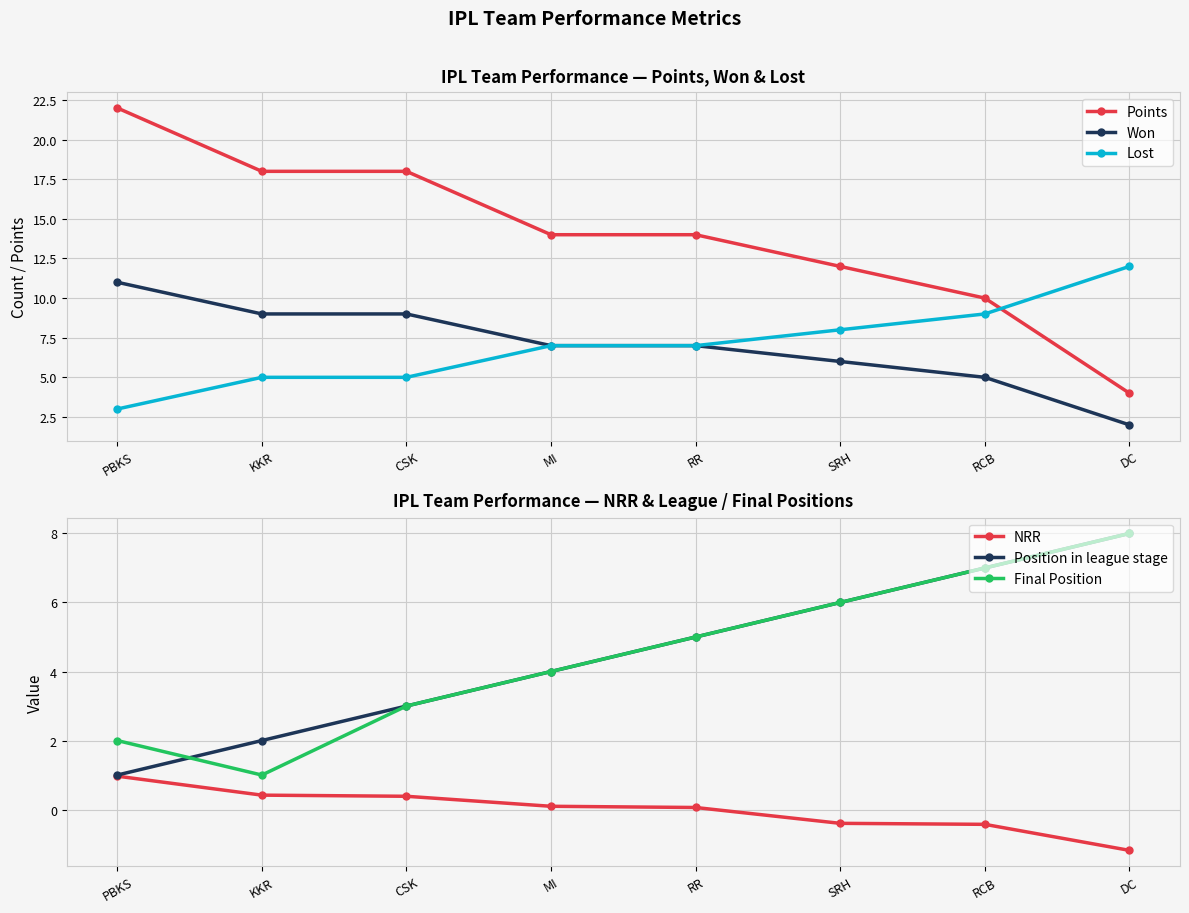

What are all the series names shown in the legend?

Points, Won, Lost, NRR, Position in league stage, Final Position